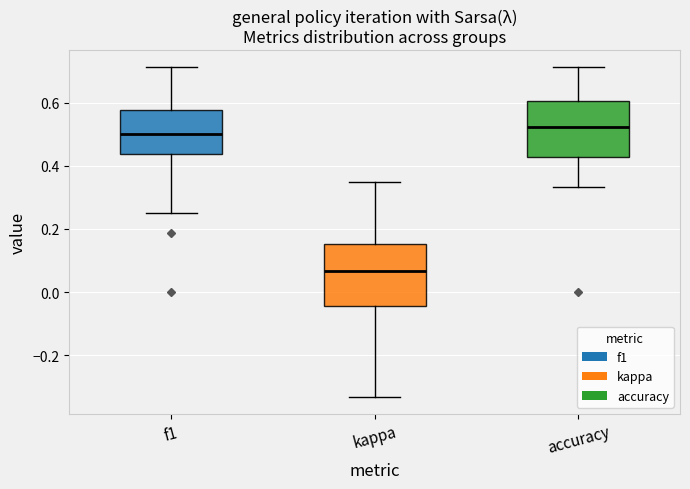

Where does the lower whisker of the box for accuracy end on the y-axis? The values are not printed on the chart, so give them approximately, as read against the axis.

0.34